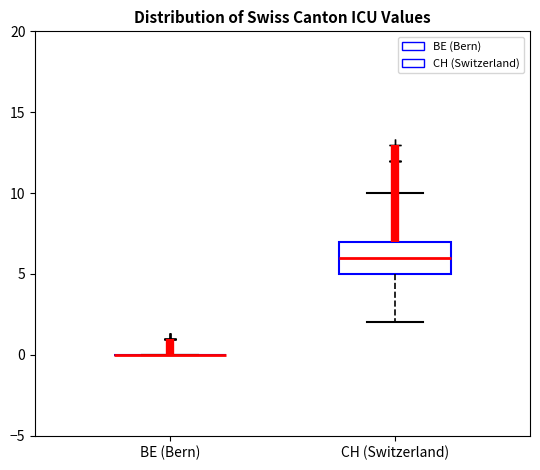

Reading left to right, transcribe this box plot: for each box, give where its median line is, the range the box spans, and where its two whiskers end, as read against the y-axis. The values are not printed on the chart, so give them approximately, as read against the axis.

BE (Bern): box collapsed to a line at 0, whiskers 0 to 0
CH (Switzerland): median 6, box 5 to 7, whiskers 2 to 10